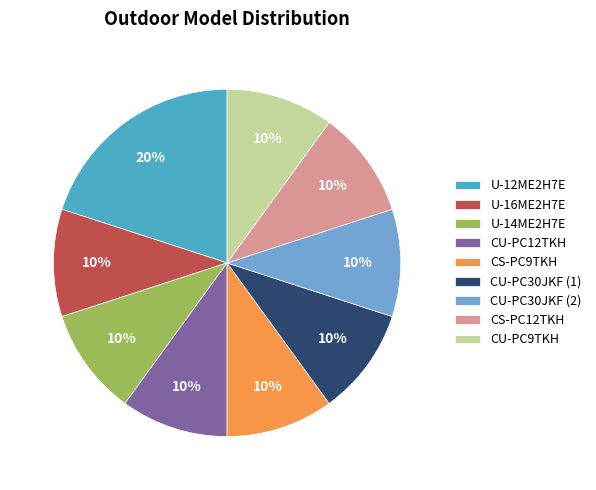

The CU-PC9TKH slice represents 25% of the pie. True or false?

False